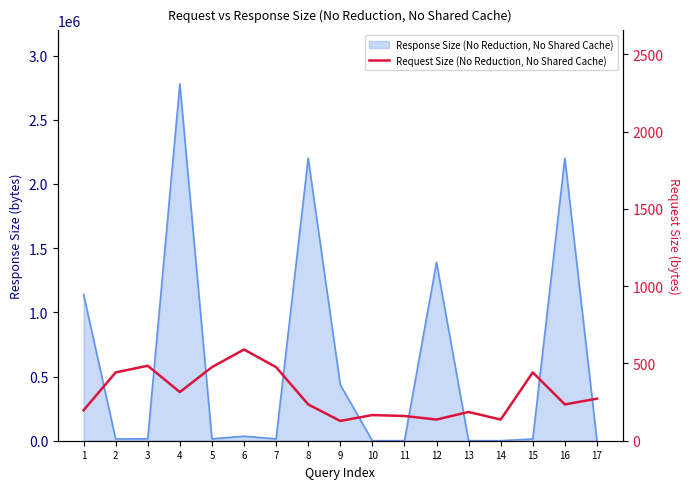

Reading left to right, list all the values displayed in this chart.

1=197	2=442	3=485	4=315	5=476	6=590	7=476	8=235	9=128	10=166	11=160	12=137	13=186	14=137	15=442	16=235	17=272